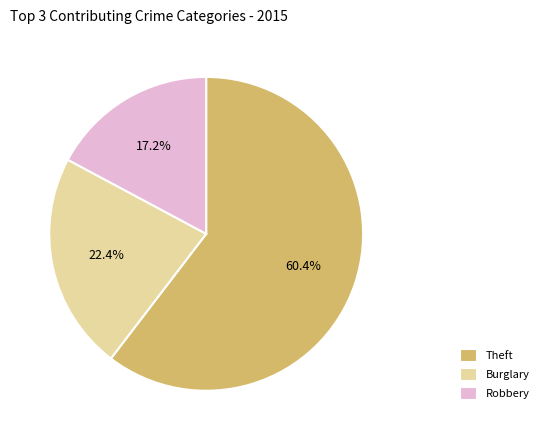

Rank the categories by value from lowest to highest.

Robbery, Burglary, Theft